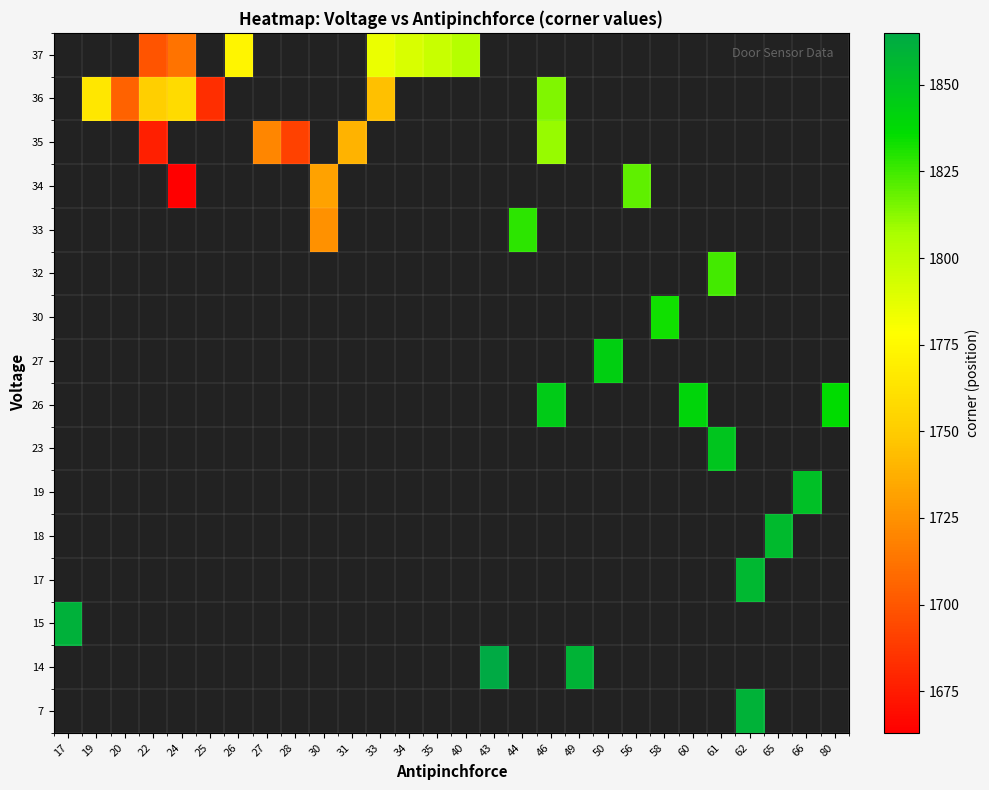

At which category does the chart reach its minimum across all series?

24